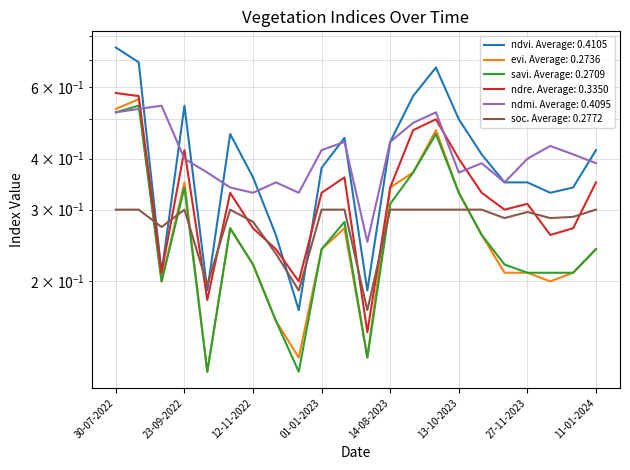

Where is ndre nearest to the value 0?

20-06-2023